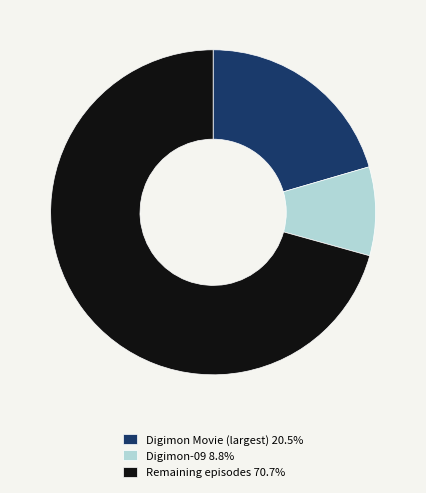

What is the ratio of the value at Digimon Movie (largest) 20.5% to the value at Remaining episodes 70.7%?

0.3